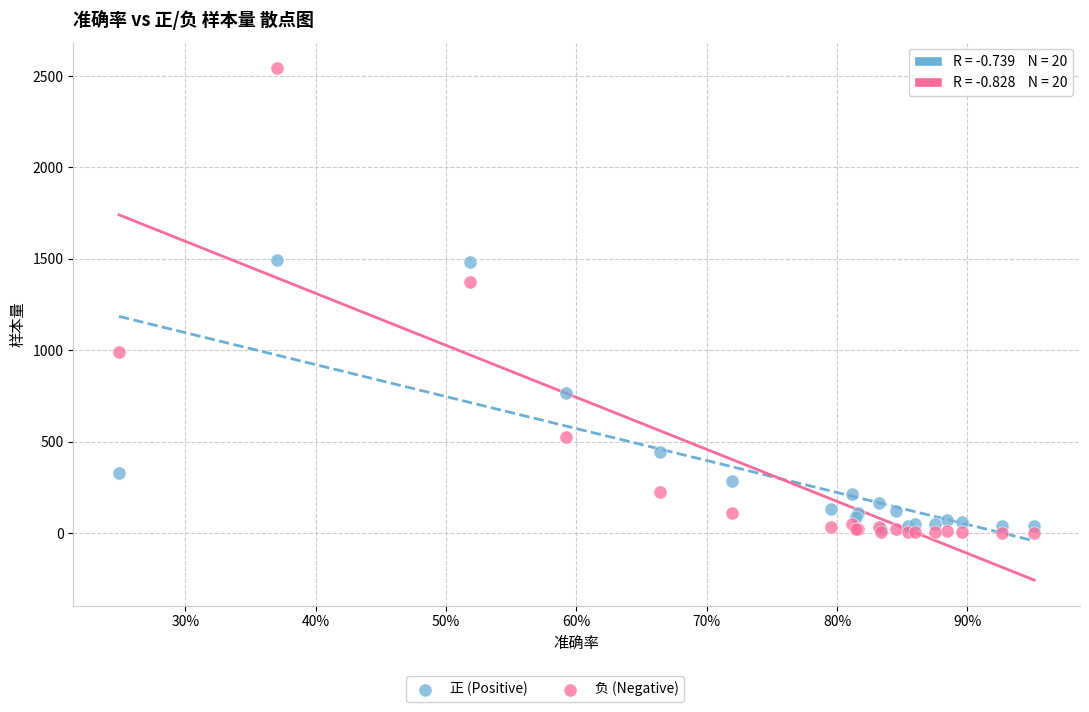

Which series contains the highest Y value?

负 (Negative)